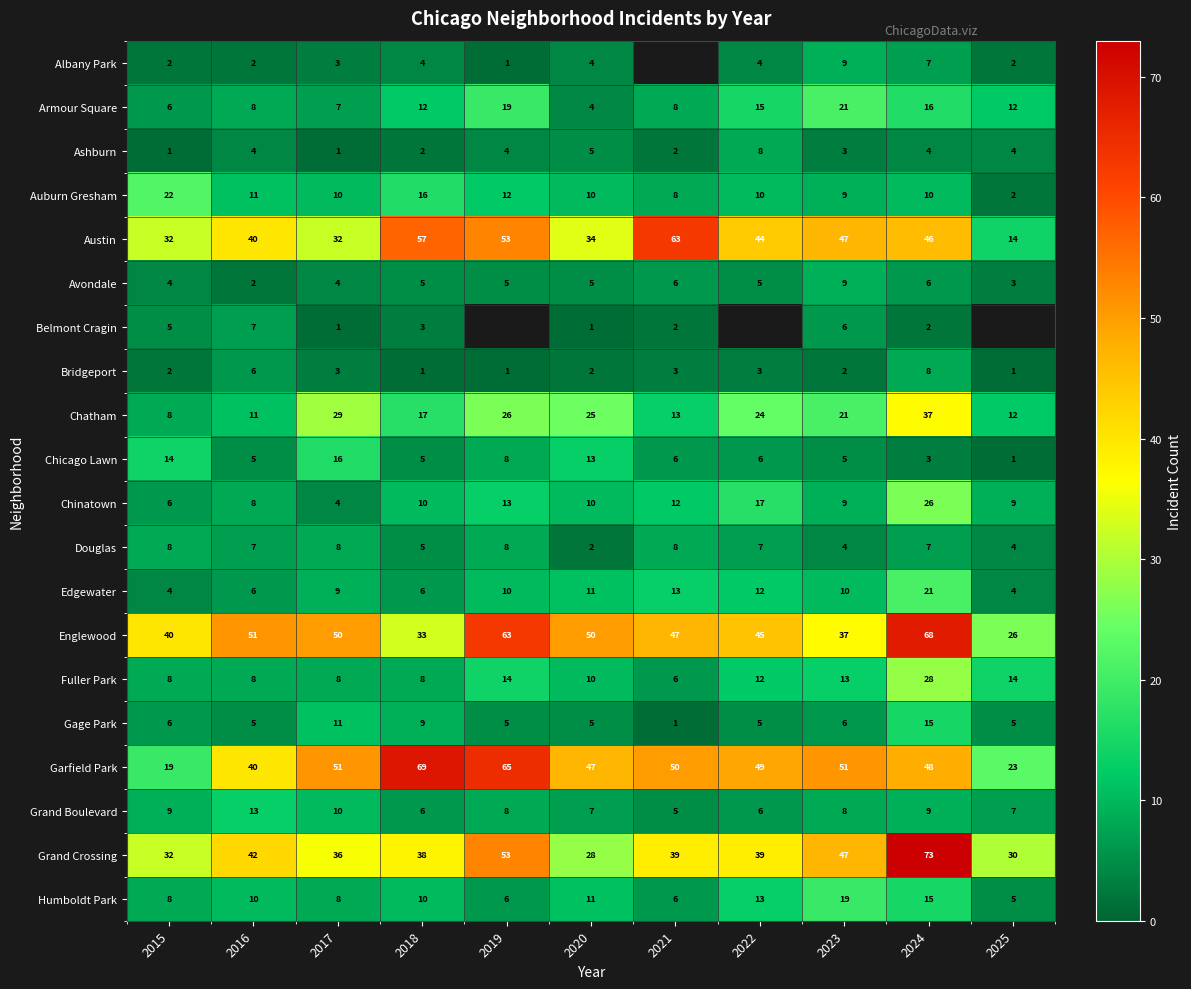

What is the difference between the highest and lowest values at 2018?

68